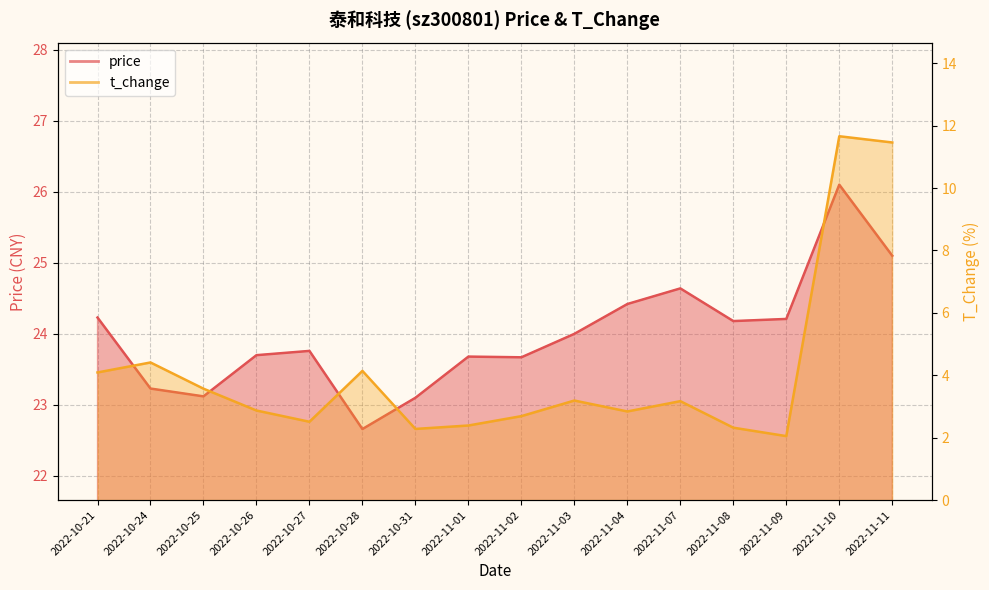

What is the label of the 2nd point from the right?

2022-11-10